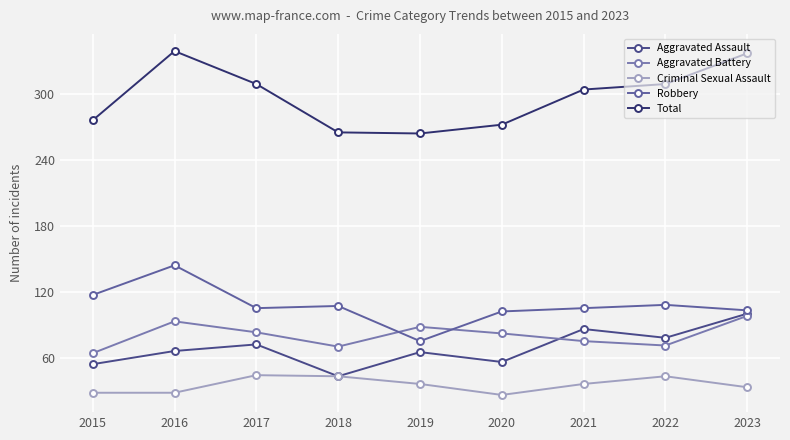

Reading right to left, what are all the values shown in this chart?

Aggravated Assault: 2023=100	2022=78	2021=86	2020=56	2019=65	2018=43	2017=72	2016=66	2015=54
Aggravated Battery: 2023=98	2022=71	2021=75	2020=82	2019=88	2018=70	2017=83	2016=93	2015=64
Criminal Sexual Assault: 2023=33	2022=43	2021=36	2020=26	2019=36	2018=43	2017=44	2016=28	2015=28
Robbery: 2023=103	2022=108	2021=105	2020=102	2019=75	2018=107	2017=105	2016=144	2015=117
Total: 2023=337	2022=309	2021=304	2020=272	2019=264	2018=265	2017=309	2016=339	2015=276